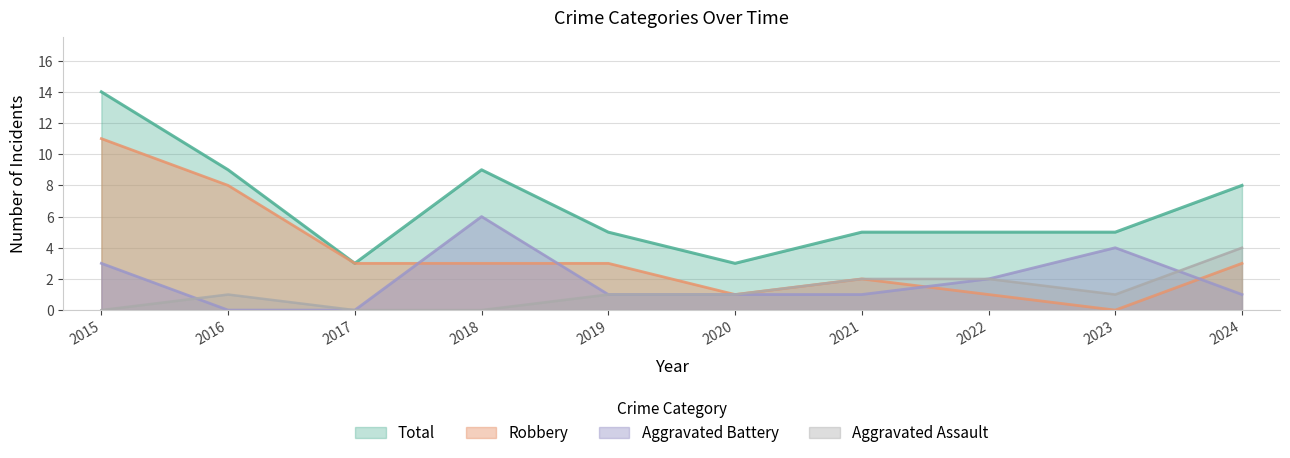

What are all the series names shown in the legend?

Total, Robbery, Aggravated Battery, Aggravated Assault